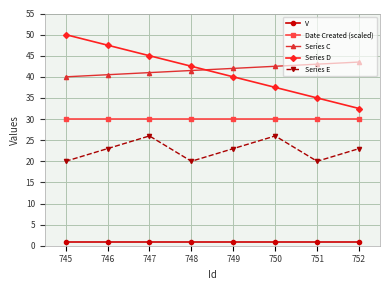

What are all the series names shown in the legend?

V, Date Created (scaled), Series C, Series D, Series E